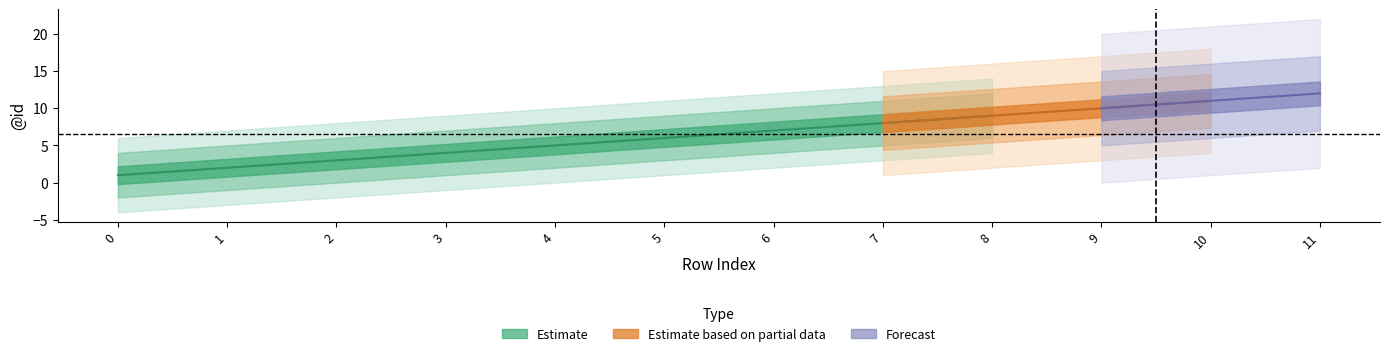

True or false: Estimate based on partial data and Forecast intersect in this chart.

False